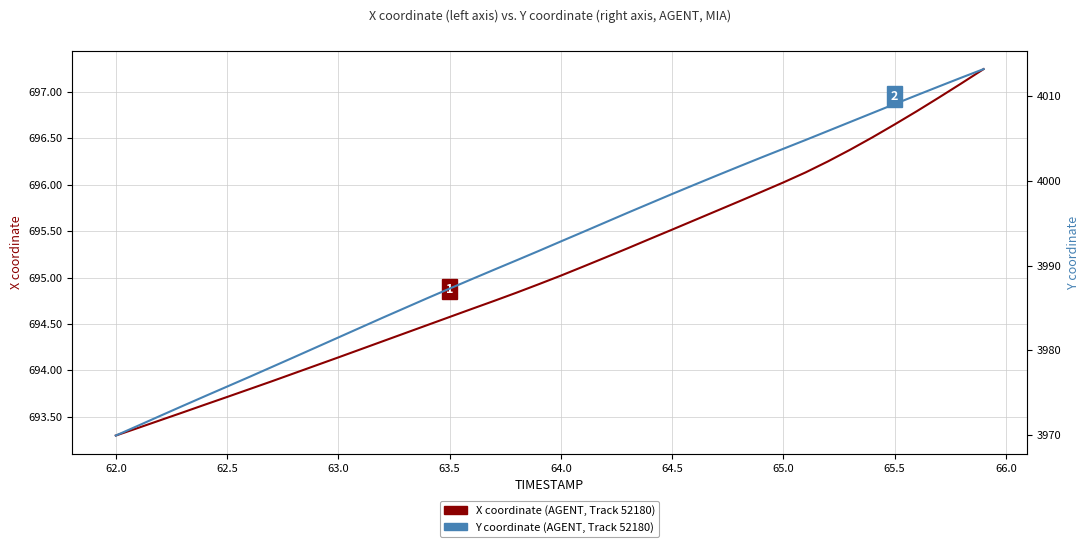

What is the value of the Y coordinate point at the 20th from the left?

3991.7